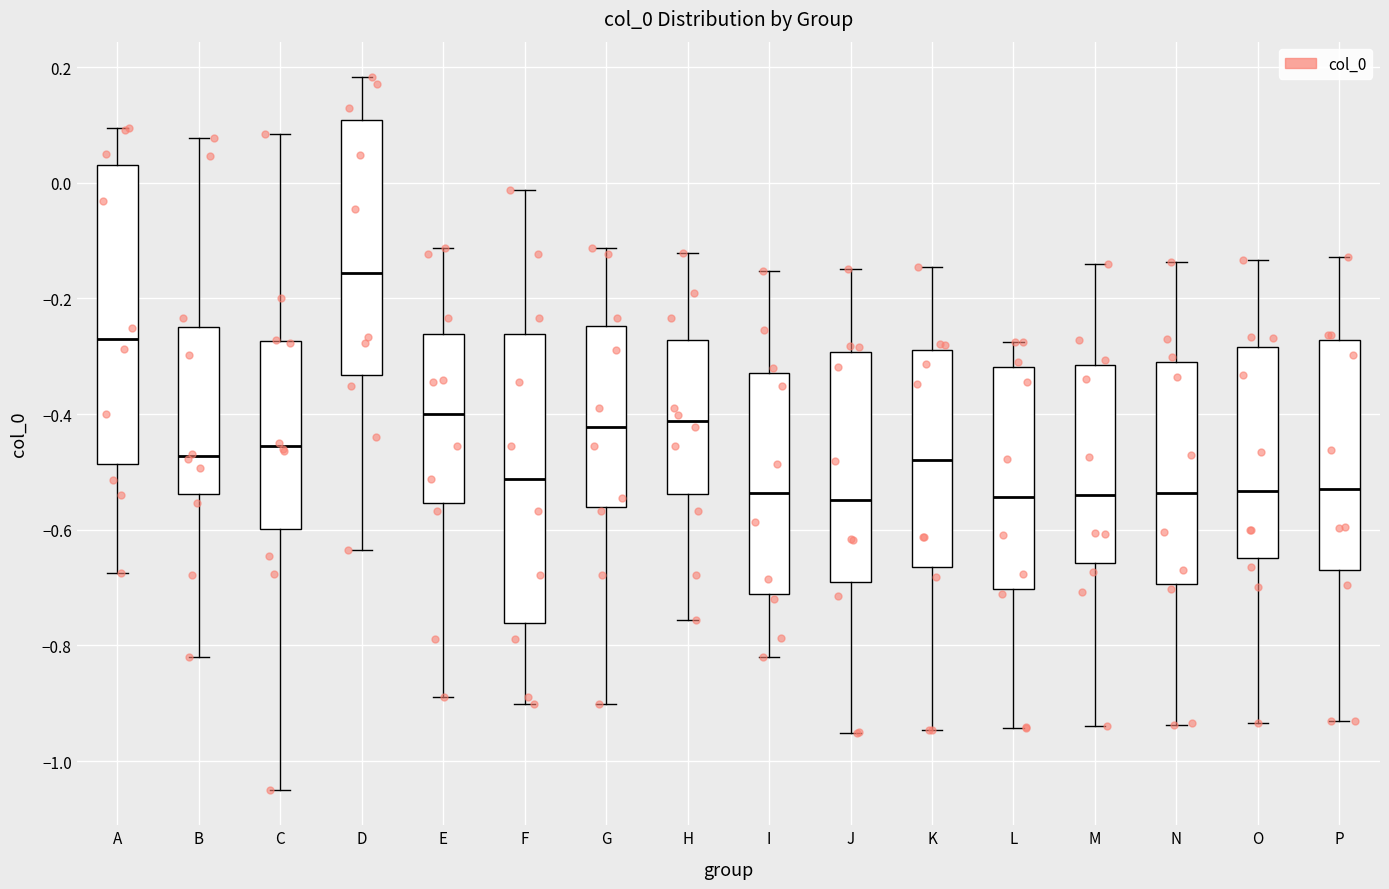

Reading left to right, read every box against the y-axis: the position of its median line, the range the box covers, and the ends of its whiskers. The values are not printed on the chart, so give them approximately, as read against the axis.

A: median -0.26, box -0.48 to 0.02, whiskers -0.68 to 0.10
B: median -0.48, box -0.54 to -0.26, whiskers -0.82 to 0.08
C: median -0.46, box -0.60 to -0.28, whiskers -1.04 to 0.08
D: median -0.16, box -0.34 to 0.10, whiskers -0.64 to 0.18
E: median -0.40, box -0.56 to -0.26, whiskers -0.88 to -0.12
F: median -0.52, box -0.76 to -0.26, whiskers -0.90 to -0.02
G: median -0.42, box -0.56 to -0.24, whiskers -0.90 to -0.12
H: median -0.42, box -0.54 to -0.28, whiskers -0.76 to -0.12
I: median -0.54, box -0.72 to -0.32, whiskers -0.82 to -0.16
J: median -0.54, box -0.70 to -0.30, whiskers -0.96 to -0.14
K: median -0.48, box -0.66 to -0.28, whiskers -0.94 to -0.14
L: median -0.54, box -0.70 to -0.32, whiskers -0.94 to -0.28
M: median -0.54, box -0.66 to -0.32, whiskers -0.94 to -0.14
N: median -0.54, box -0.70 to -0.32, whiskers -0.94 to -0.14
O: median -0.54, box -0.64 to -0.28, whiskers -0.94 to -0.14
P: median -0.52, box -0.68 to -0.28, whiskers -0.94 to -0.12